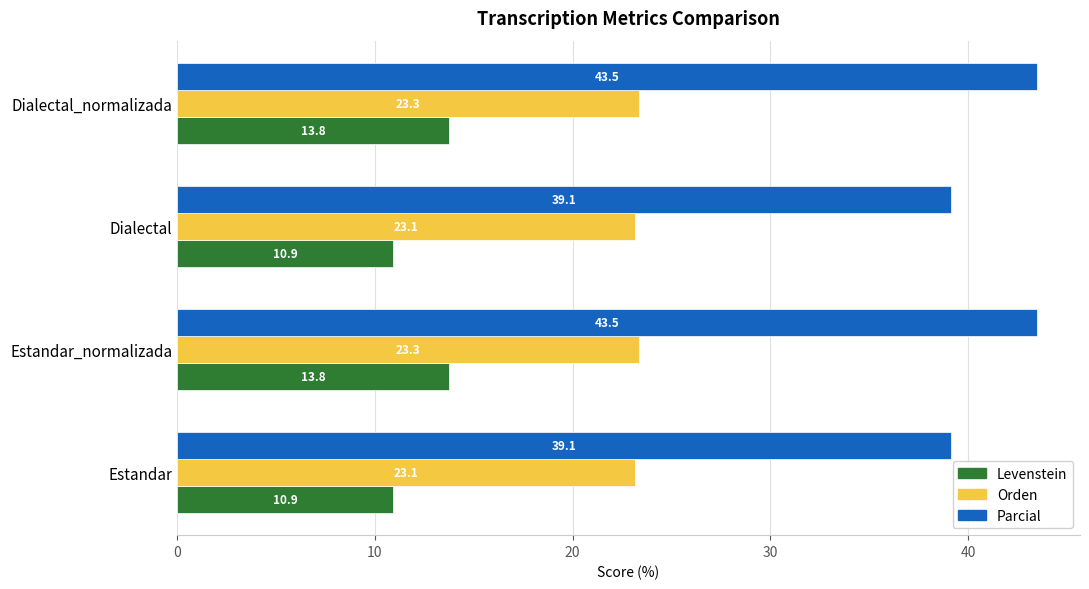

What is the difference between the second highest and second lowest values in the Parcial series?

4.3